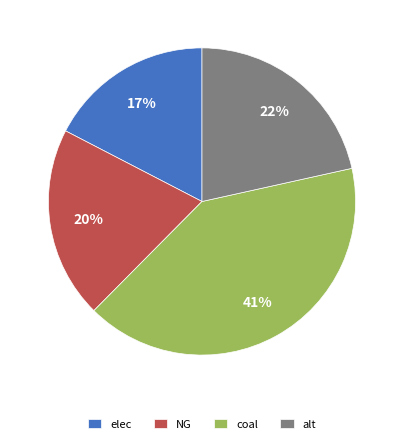

Which has a higher value, coal or NG?

coal